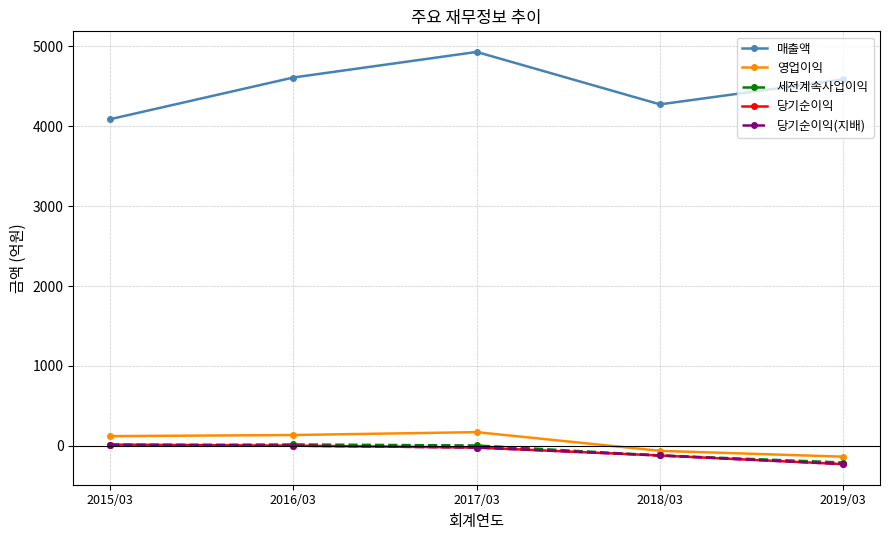

The value of 영업이익 at 2018/03 is -62. True or false?

True